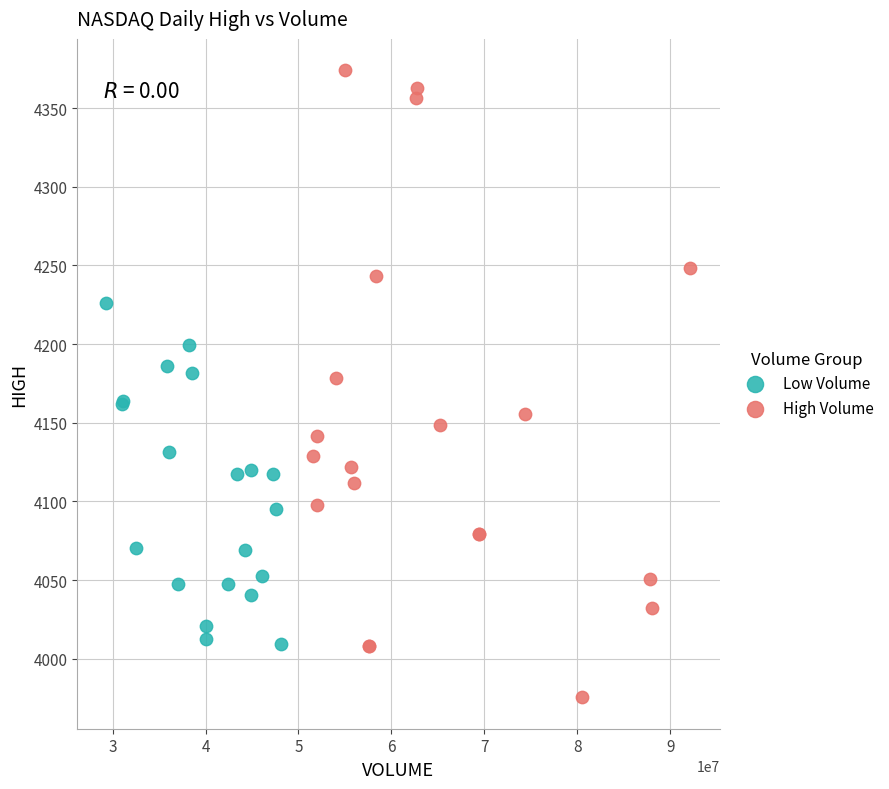

Which series contains the lowest Y value?

High Volume